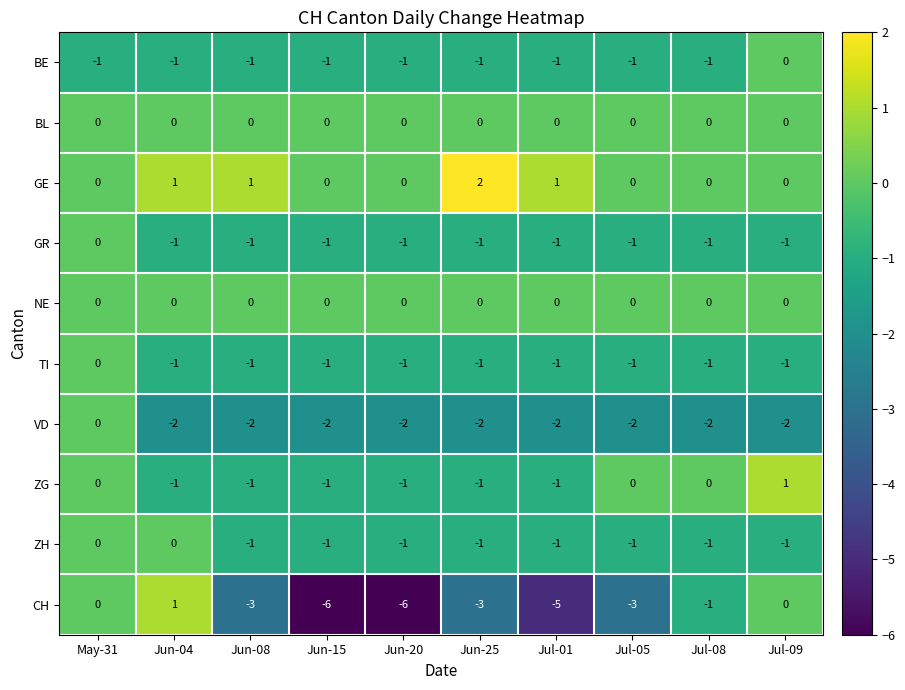

Is it true that BE equals -2 at Jul-01?

False